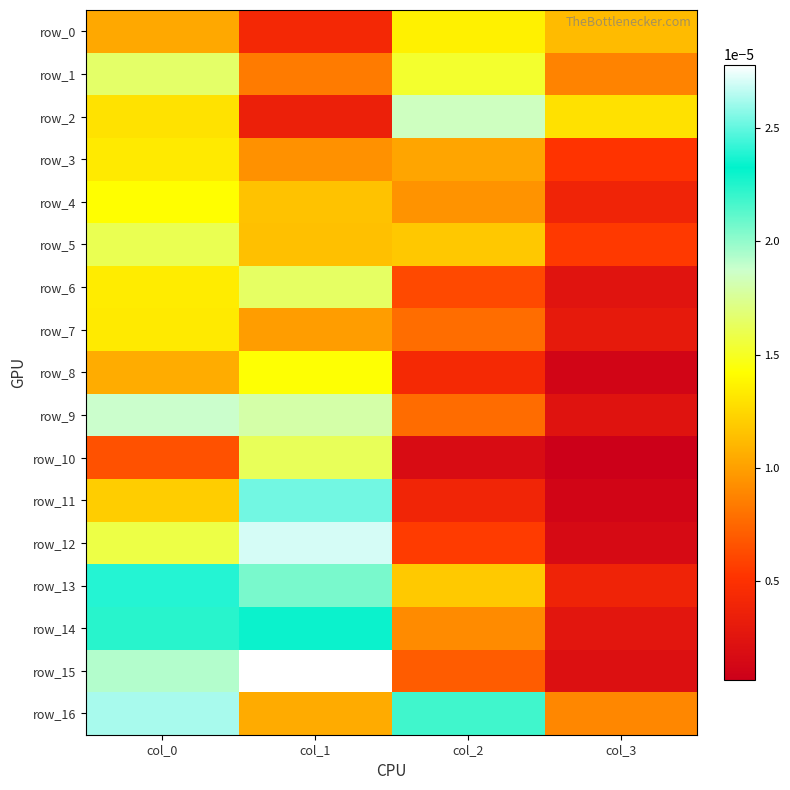

Where is row_13 nearest to the value 0?

col_3